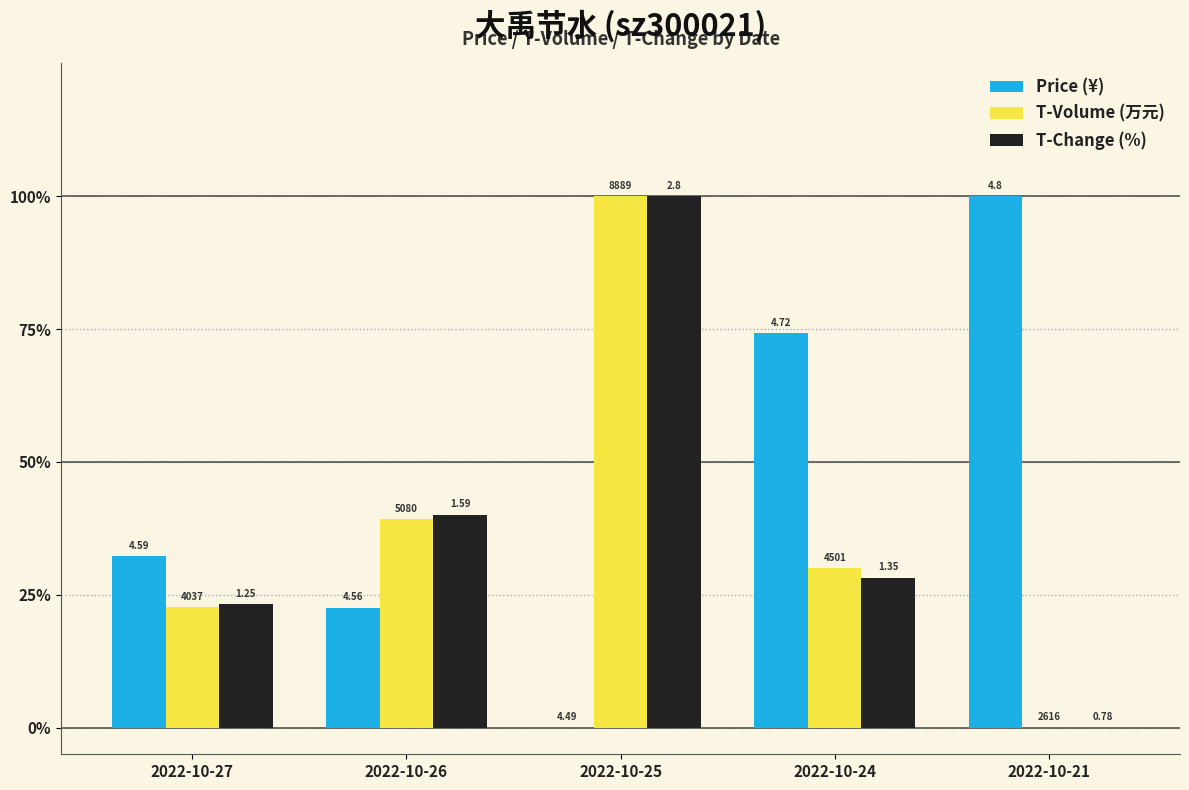

Is it true that T-Change (%) equals 0.0 at 2022-10-21?

True